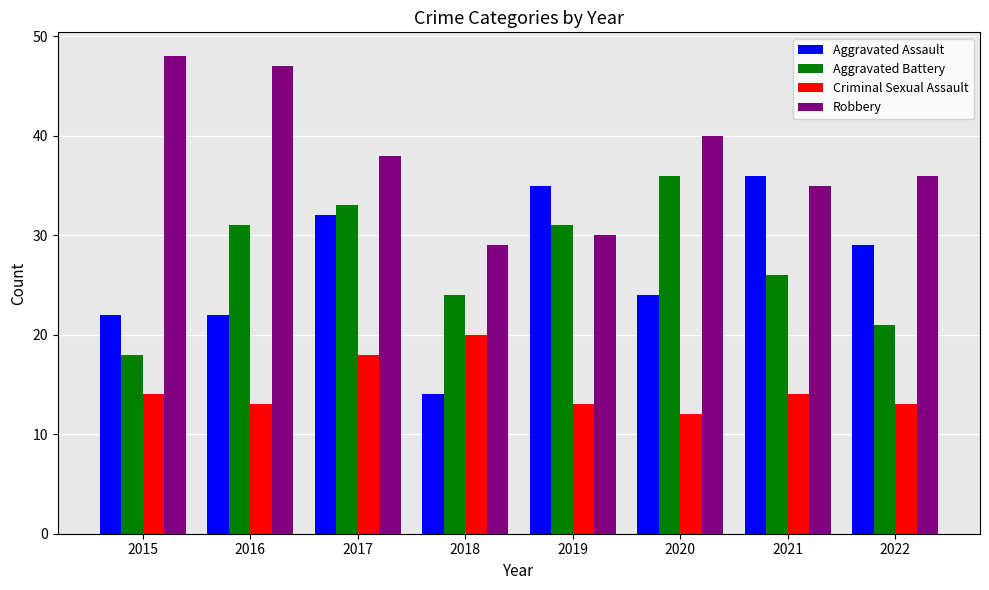

What is the average value of the Criminal Sexual Assault series?

15